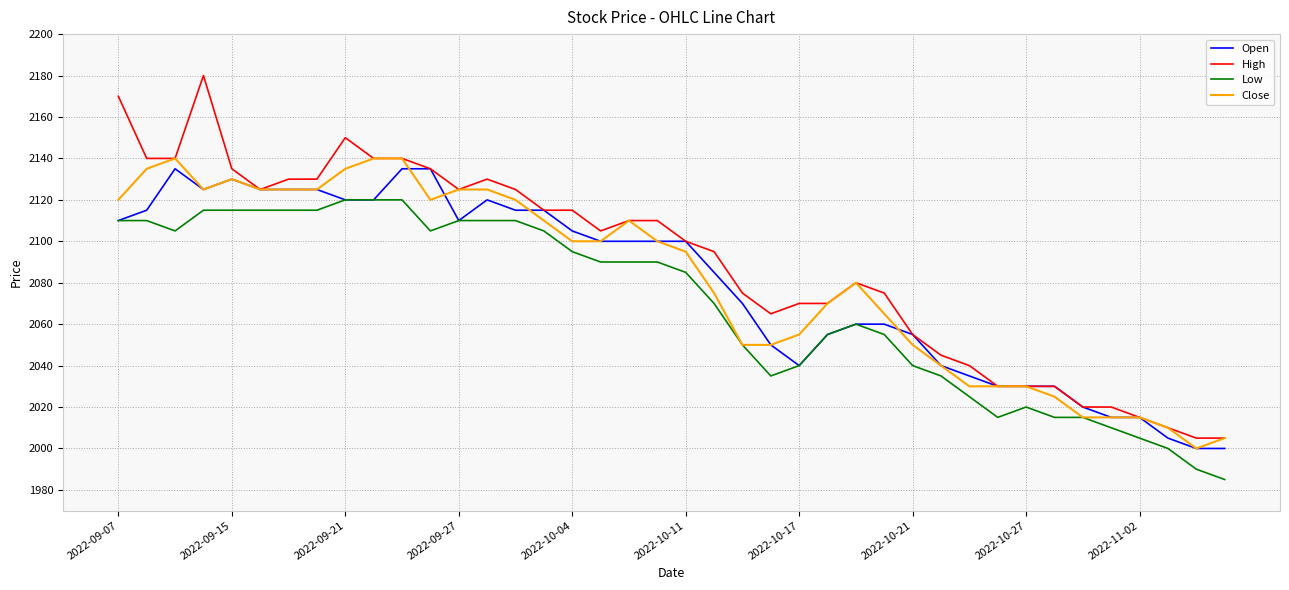

Which series has the widest spread of values?

High